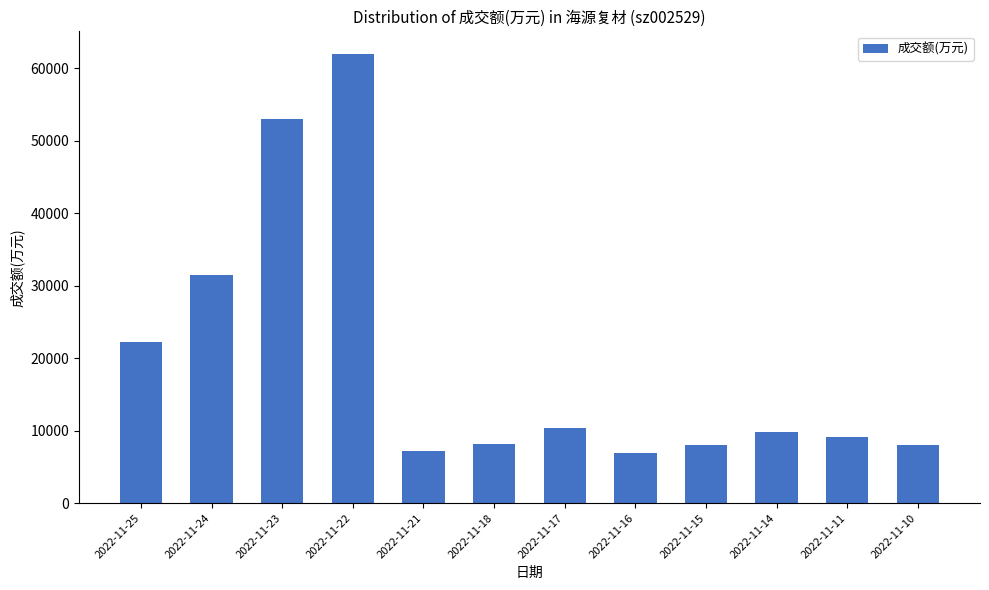

Which has a higher value, 2022-11-17 or 2022-11-23?

2022-11-23